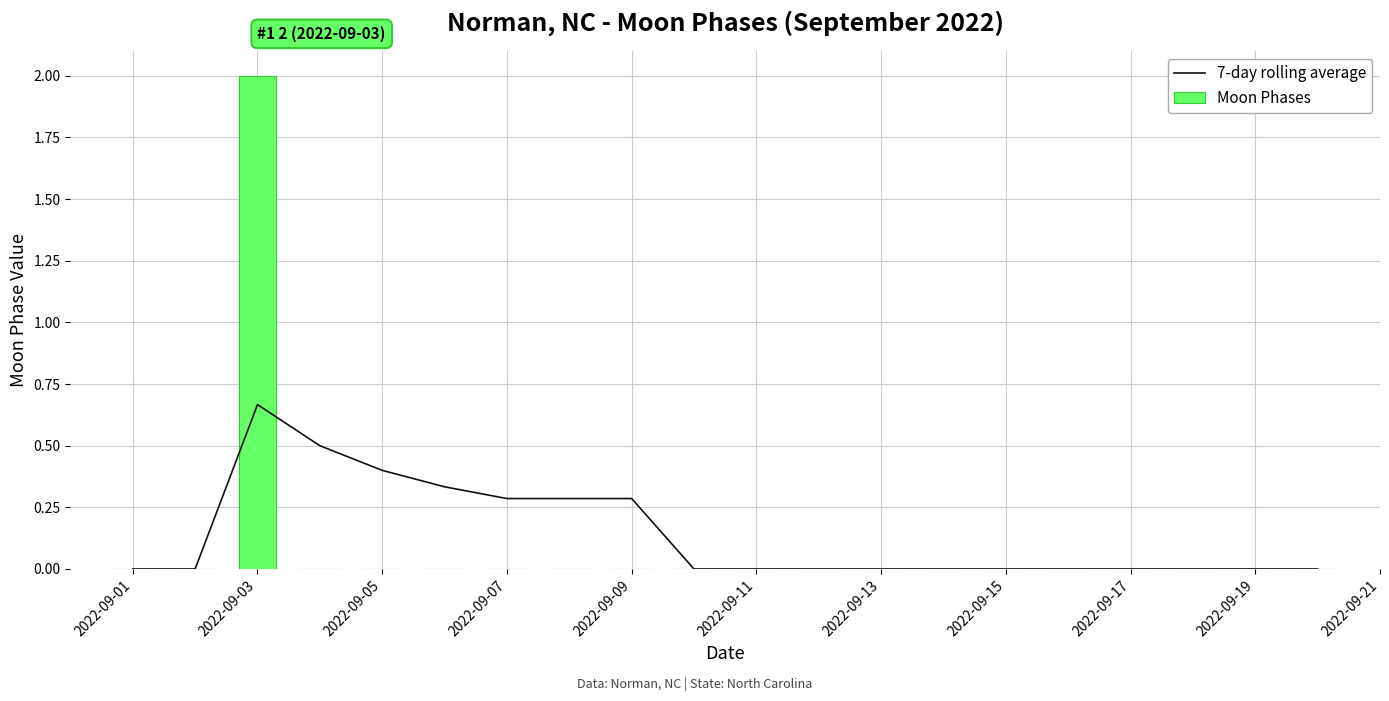

The 7-day rolling average series shows 1.1 at 2022-09-03. True or false?

False